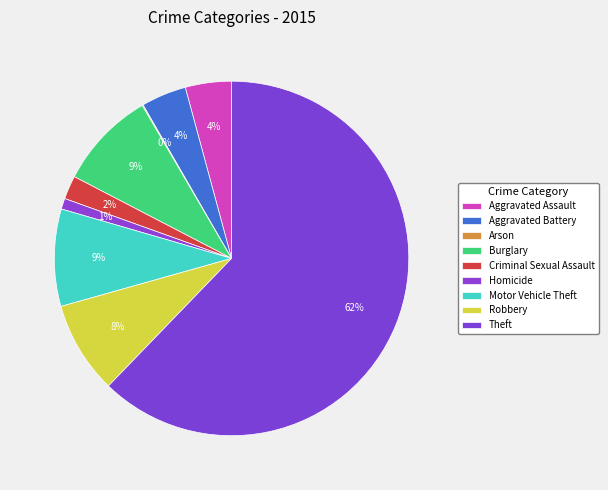

Which has a higher value, Theft or Burglary?

Theft